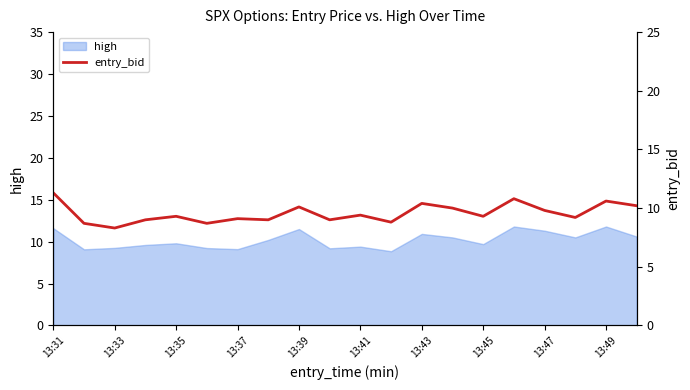

What is the maximum value for high?

11.8